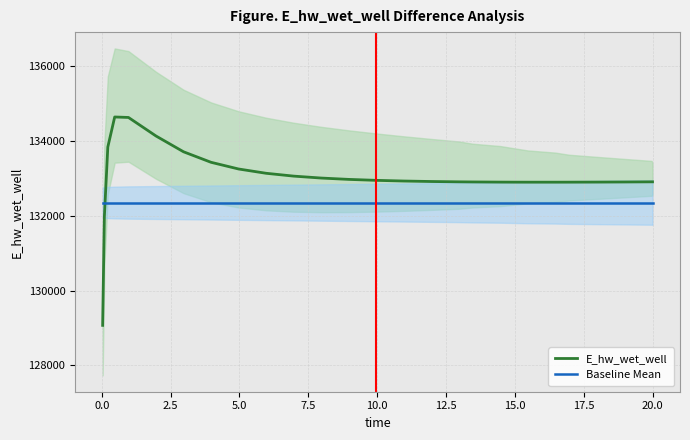

How many lines are shown in the chart?

2